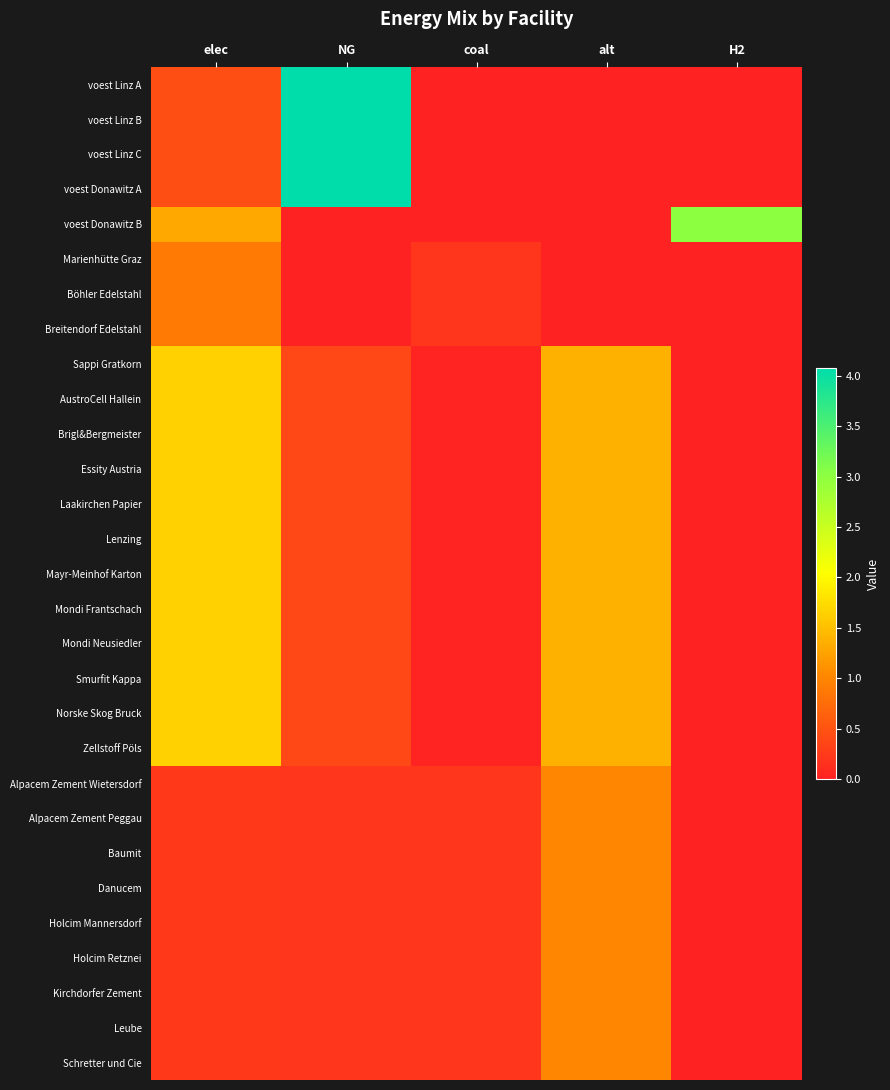

Count the number of data series in this chart.

29